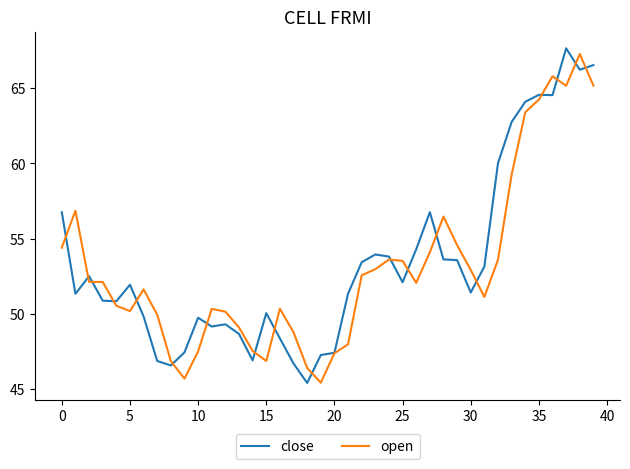

At how many categories does at least one series exceed 55?

12